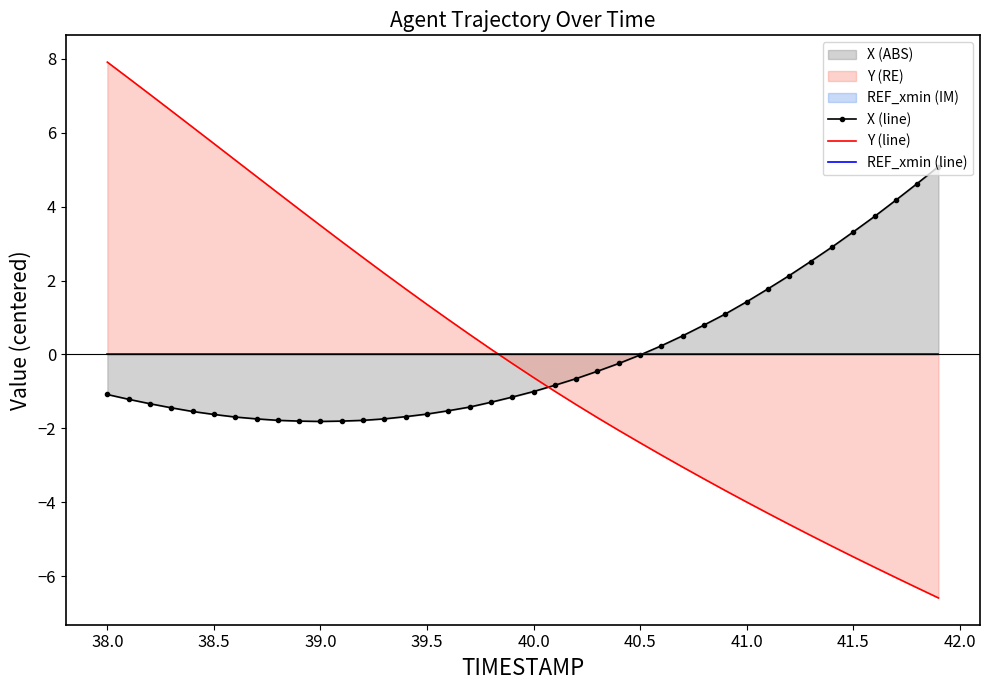

At how many categories does at least one series exceed -6?

40